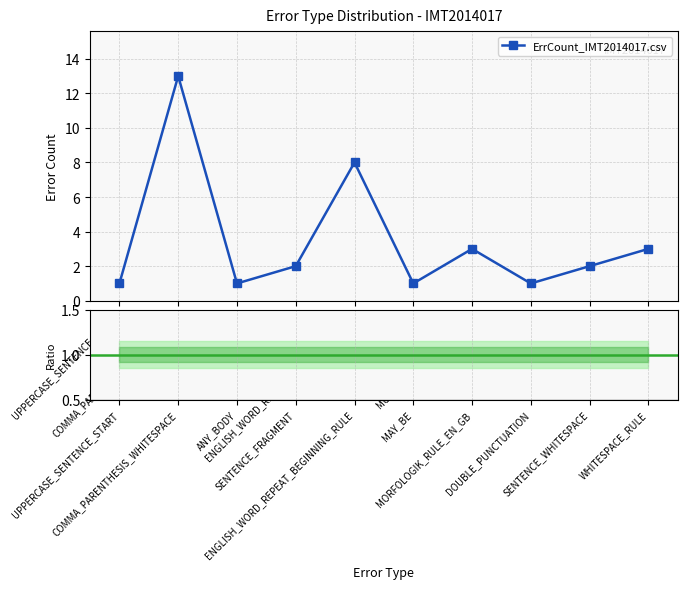

True or false: the data shows 1 at SENTENCE_FRAGMENT.

False